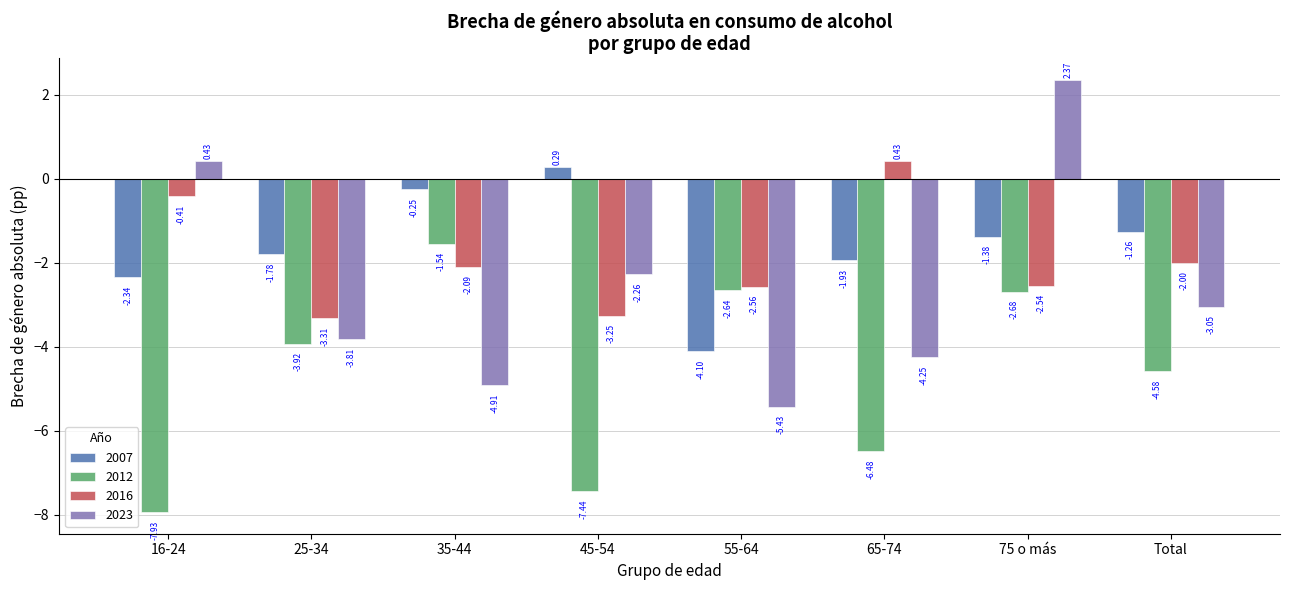

True or false: 2023 has a value of -1.9 at Total.

False